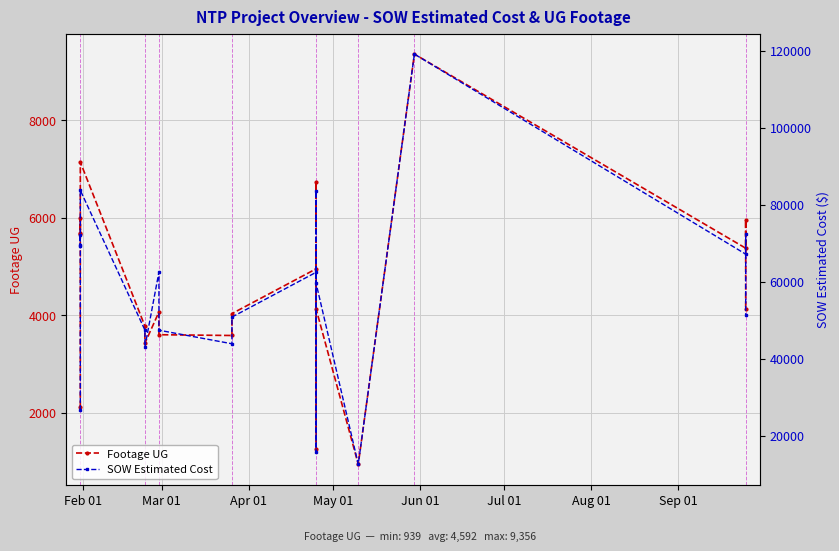

What is the difference between the maximum and minimum values in the Footage UG series?

8417.0